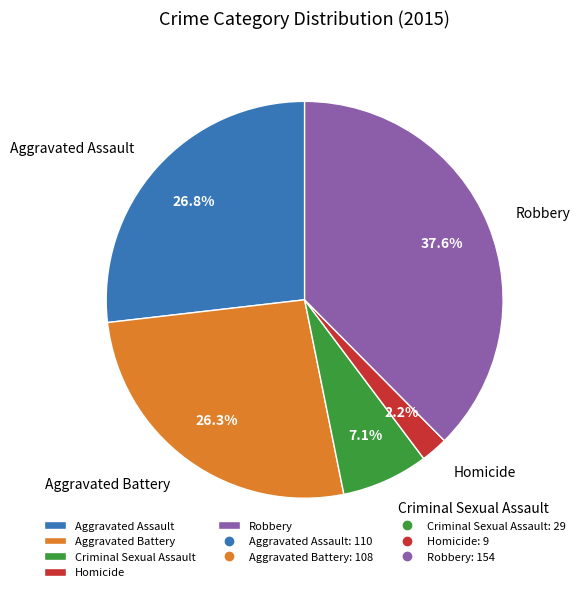

Which has a higher value, Homicide or Aggravated Assault?

Aggravated Assault